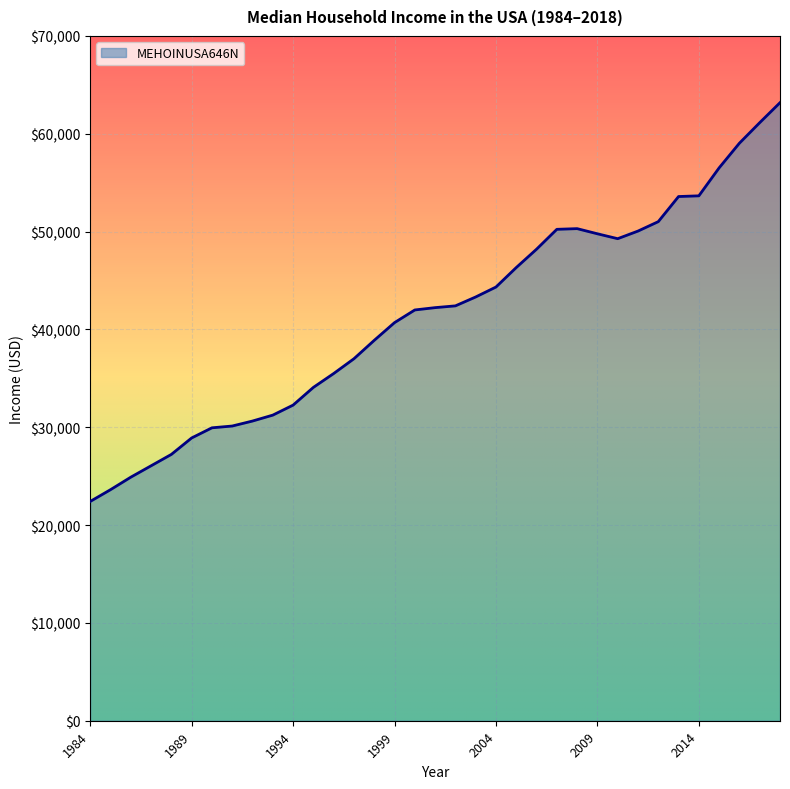

What is the smallest value displayed?

22415